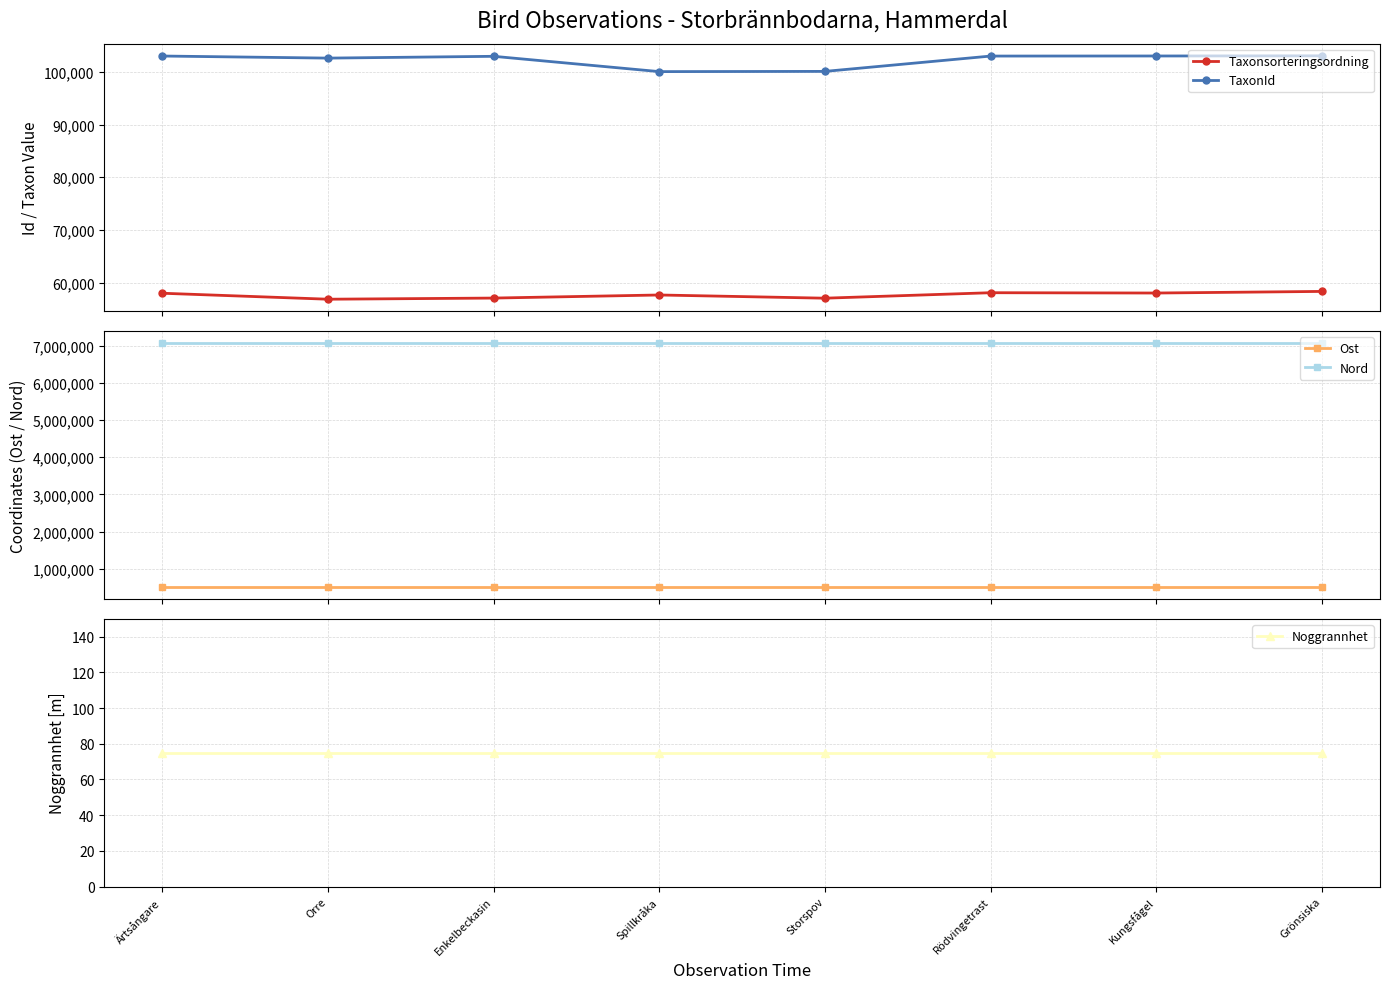

Rank the series by their maximum value, from highest to lowest.

Nord, Ost, TaxonId, Taxonsorteringsordning, Noggrannhet